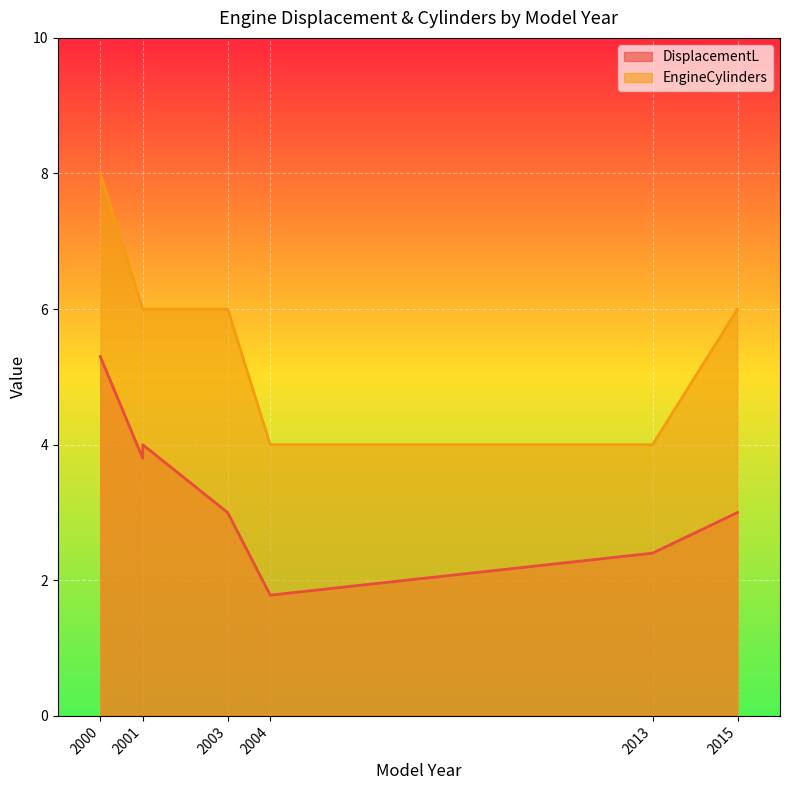

How many lines are shown in the chart?

2